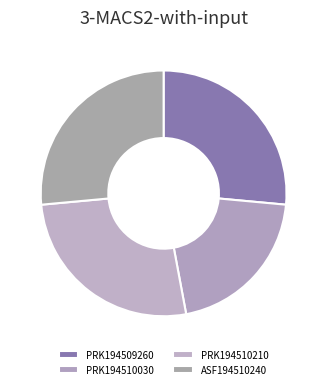

Does PRK194509260 account for over 50% of the chart?

No